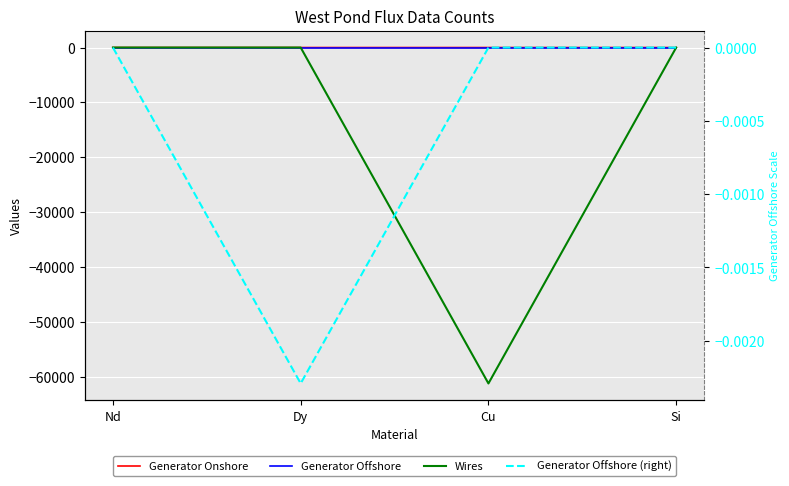

Which label corresponds to the largest value in the chart?

Nd